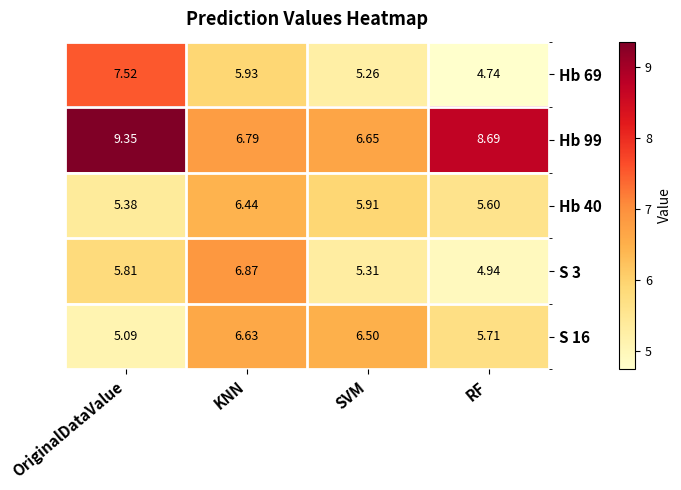

Rank the series by their maximum value, from lowest to highest.

Hb 40, S 16, S 3, Hb 69, Hb 99